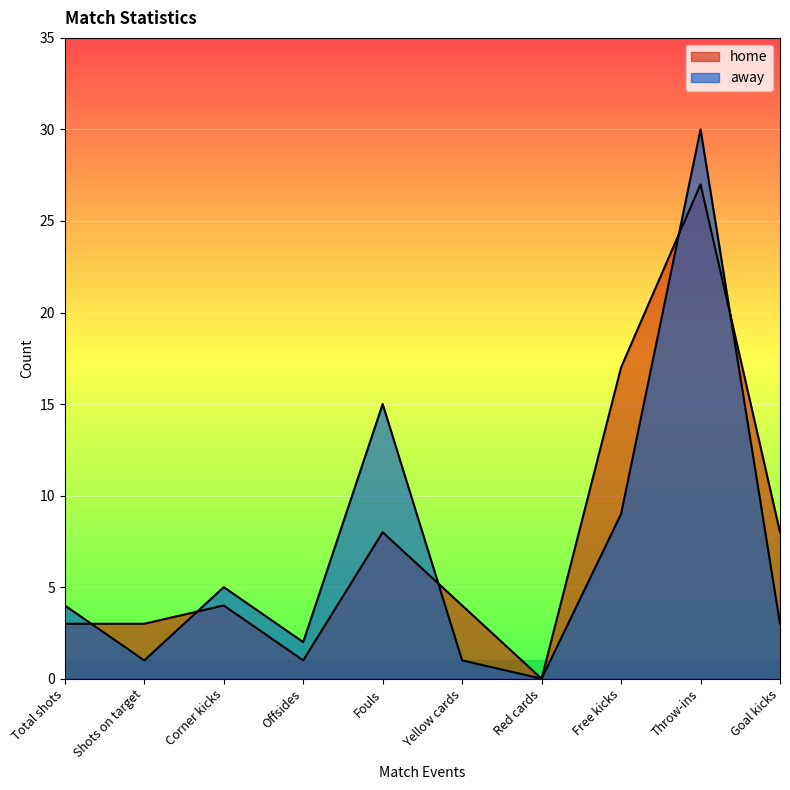

Which category has the highest value in the away series?

Throw-ins